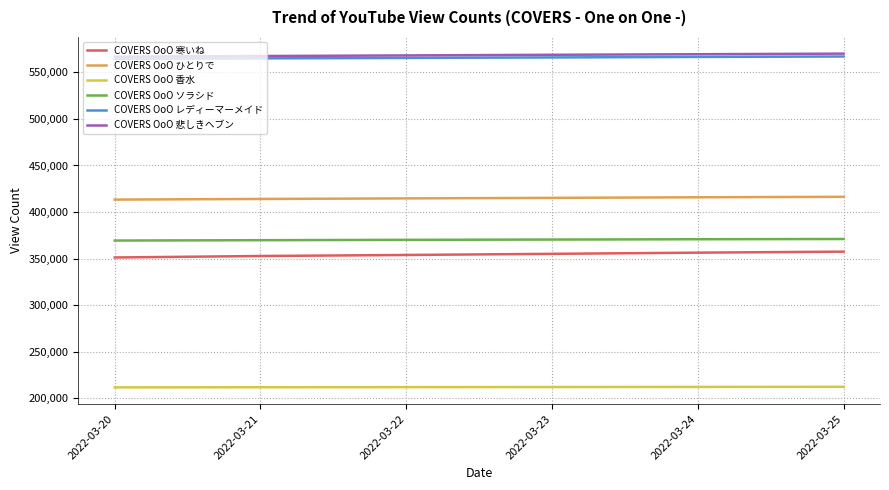

Is this an area chart (filled region under the line)?

No